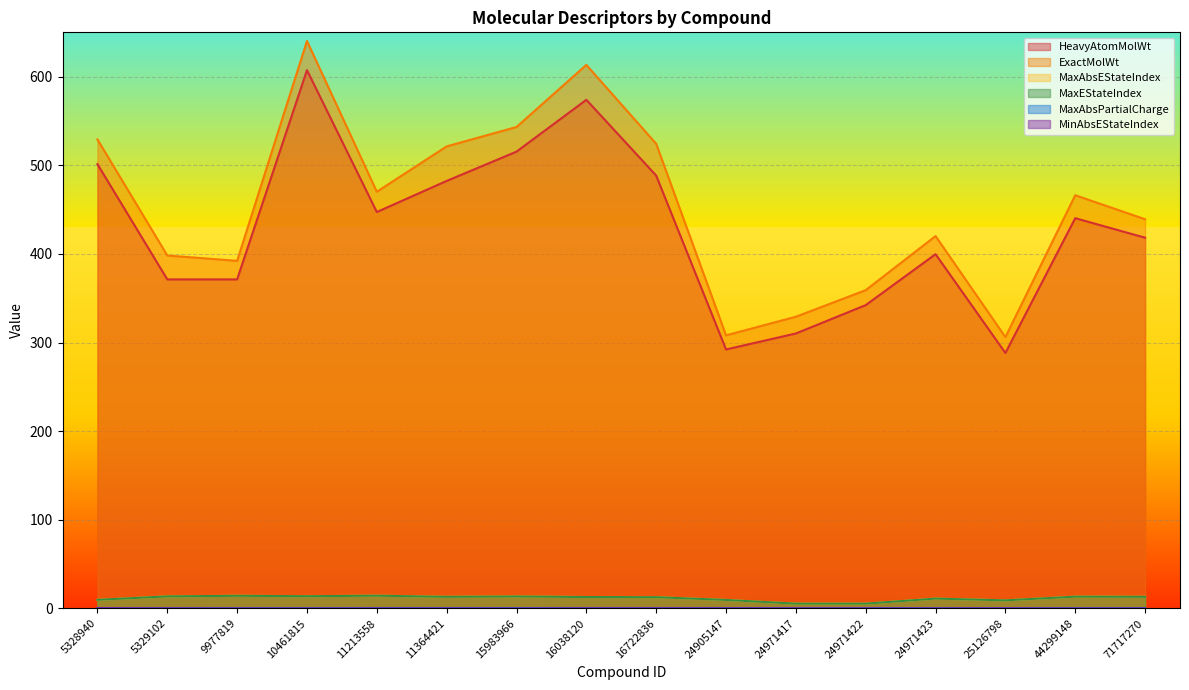

True or false: MinAbsEStateIndex and ExactMolWt intersect in this chart.

False